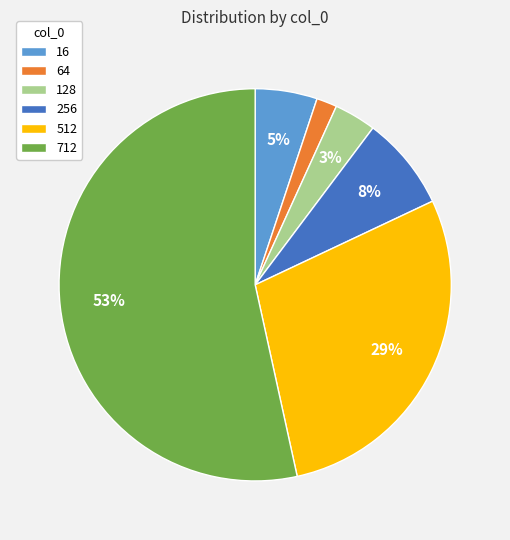

Between 256 and 712, which is larger?

712